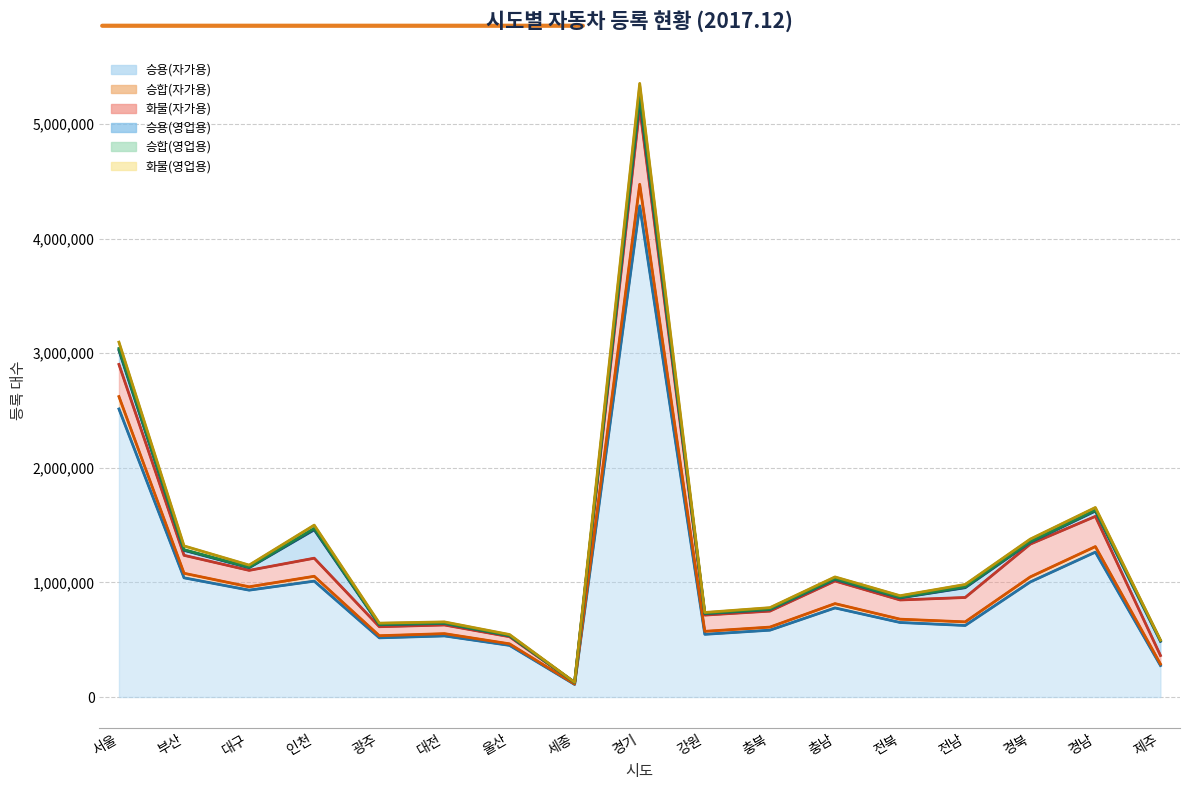

Where is 승용(자가용) nearest to the value 2198011?

서울